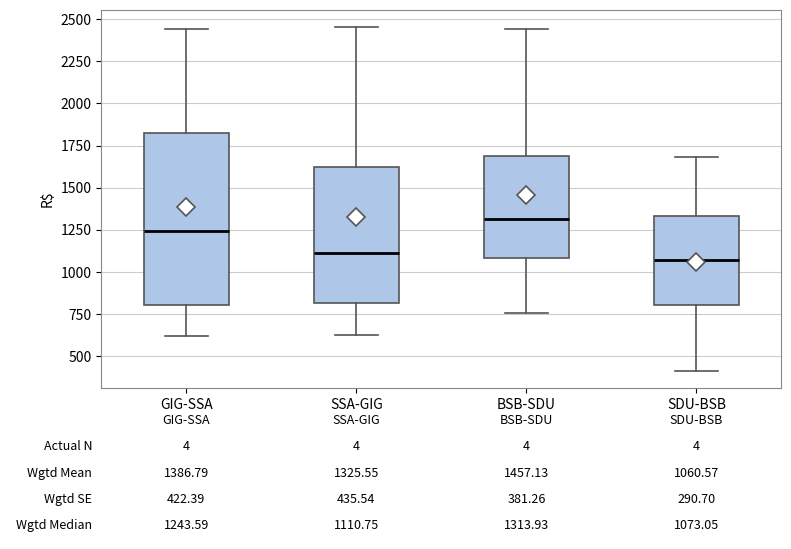

Comparing the boxes themselves (not the whiskers), which one is the tallest?

GIG-SSA